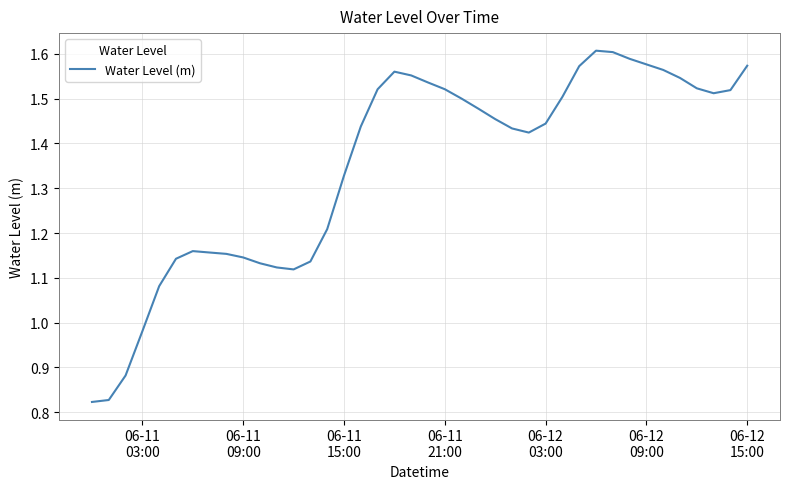

Is this an area chart (filled region under the line)?

No